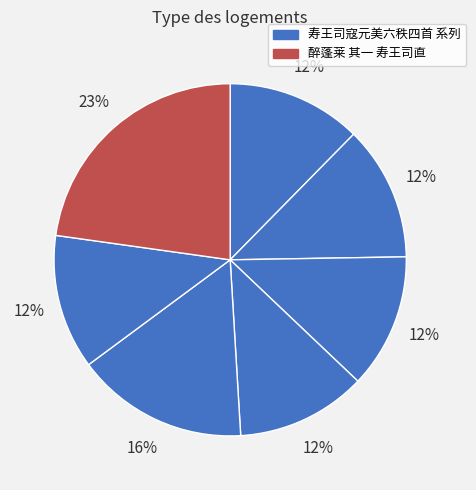

How many slices are in this pie chart?

7